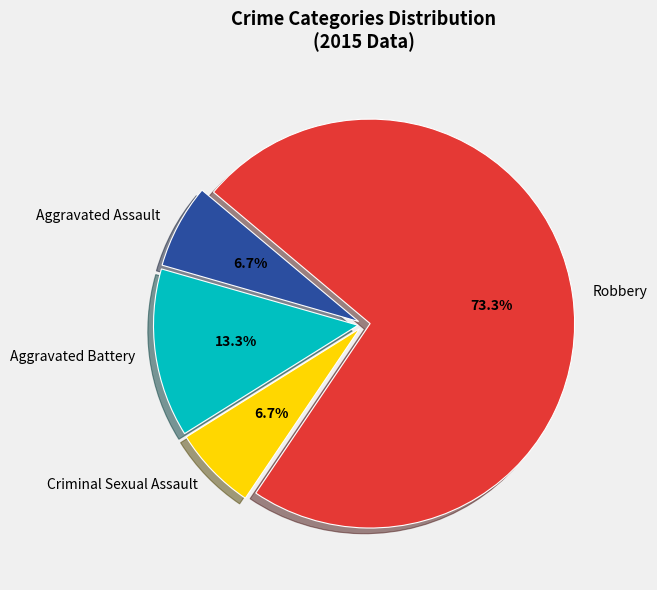

Which slice is the largest?

Robbery